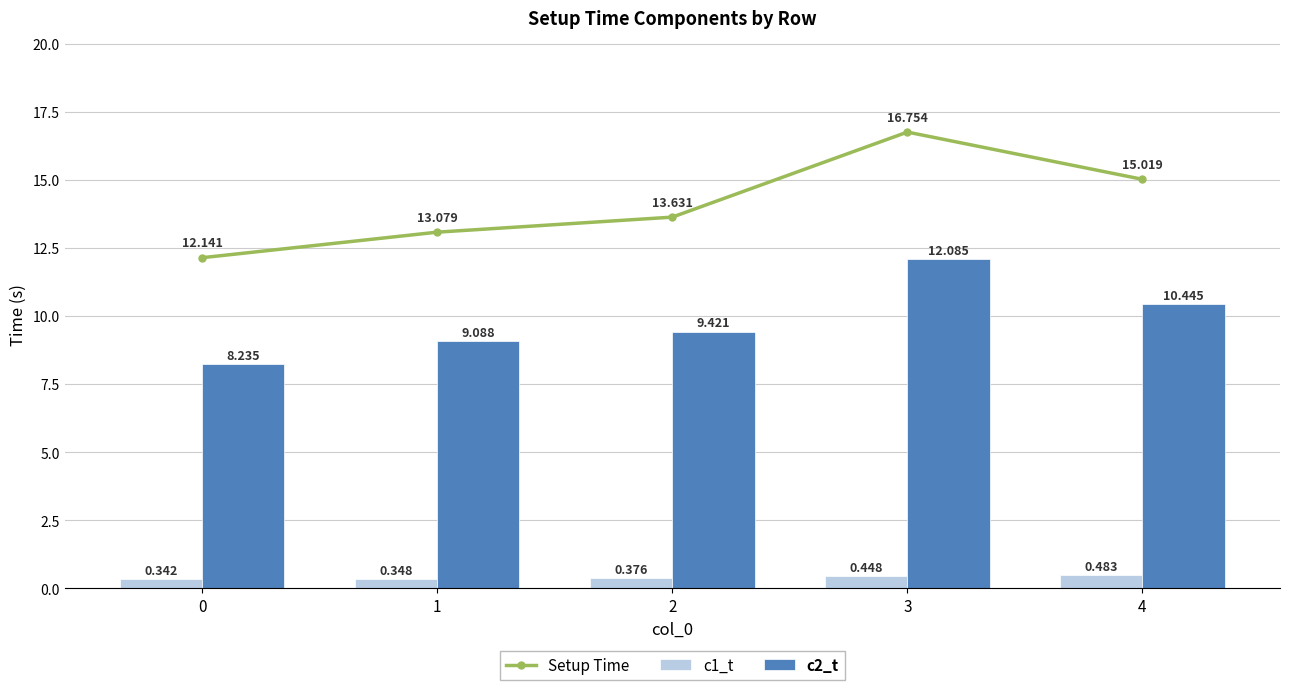

List the series in order of their overall mean, lowest first.

c1_t, c2_t, Setup Time